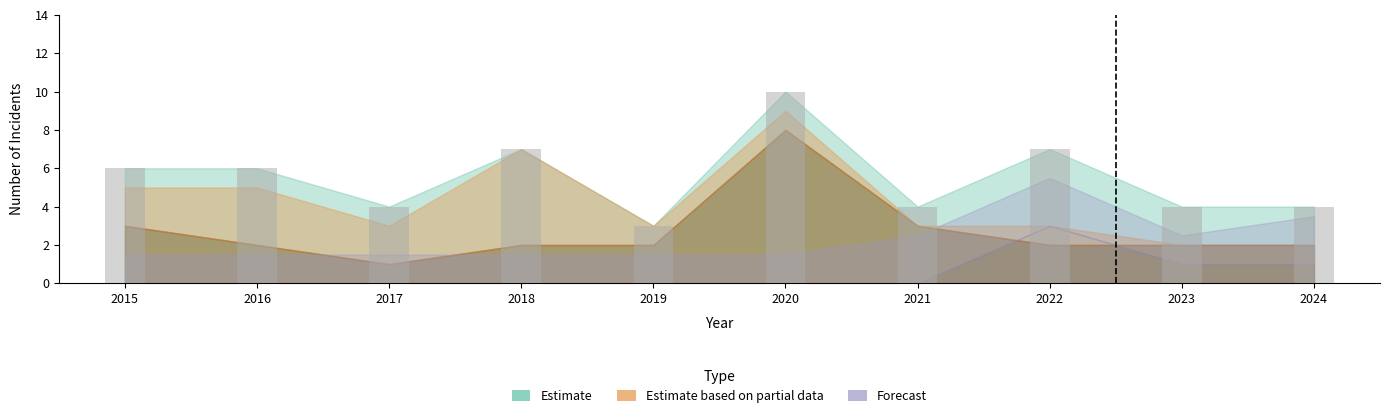

Approximately how many times larger is the value at 2017 compared to 2023?

1.0